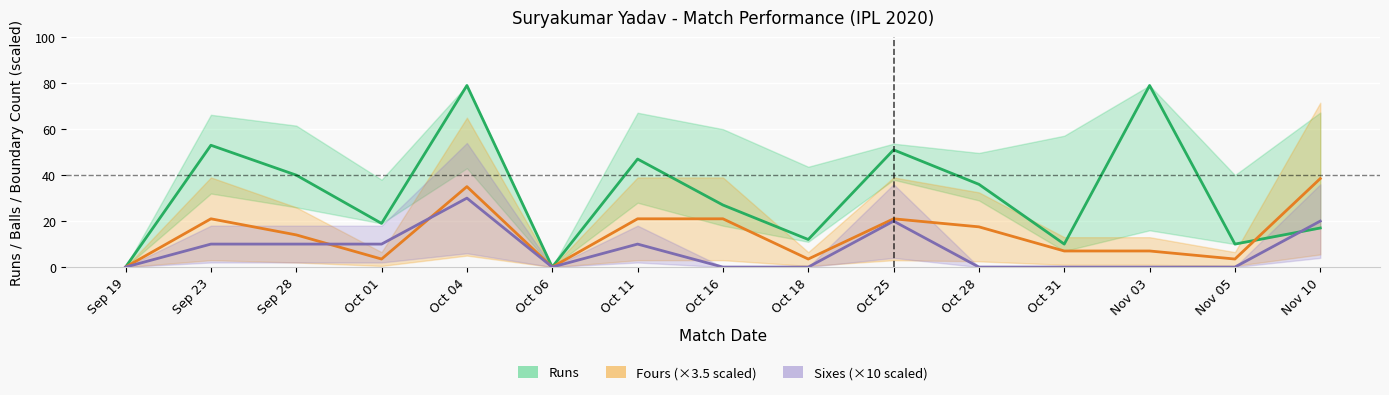

The sixes_line series shows 0.0 at Oct 31. True or false?

True